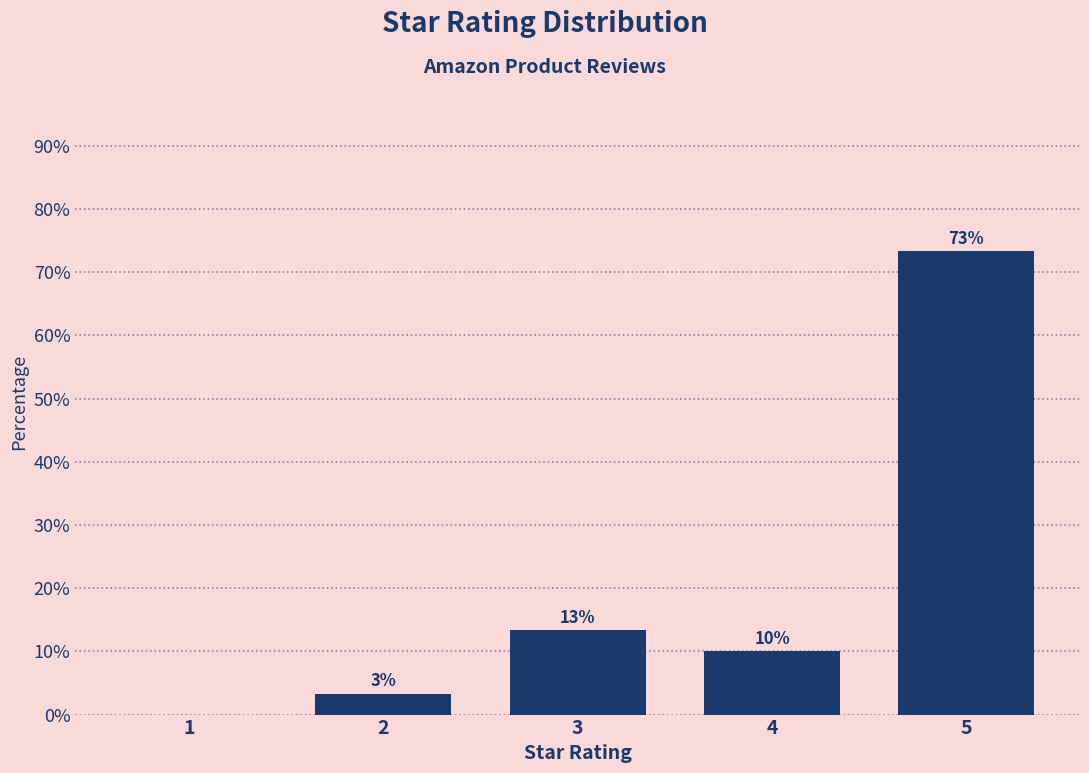

The value at 5 is 73.3. True or false?

True